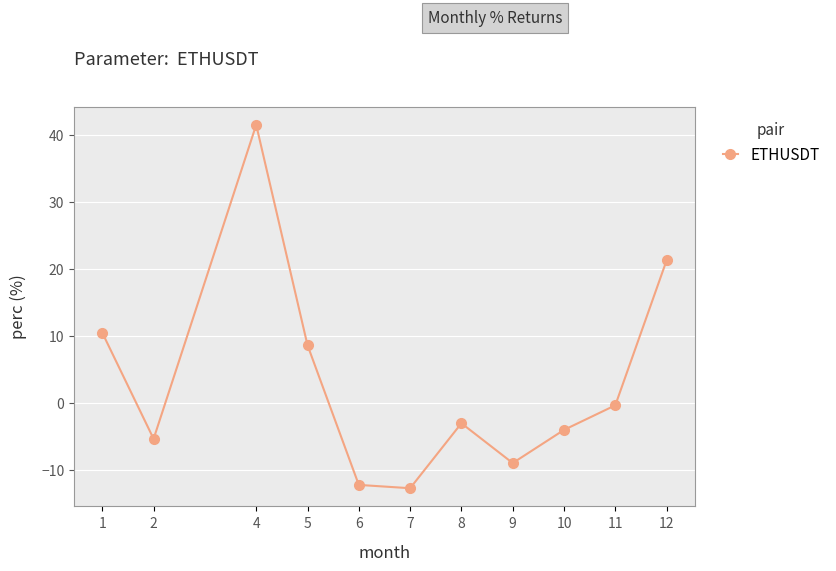

At which label is the value closest to 14?

1